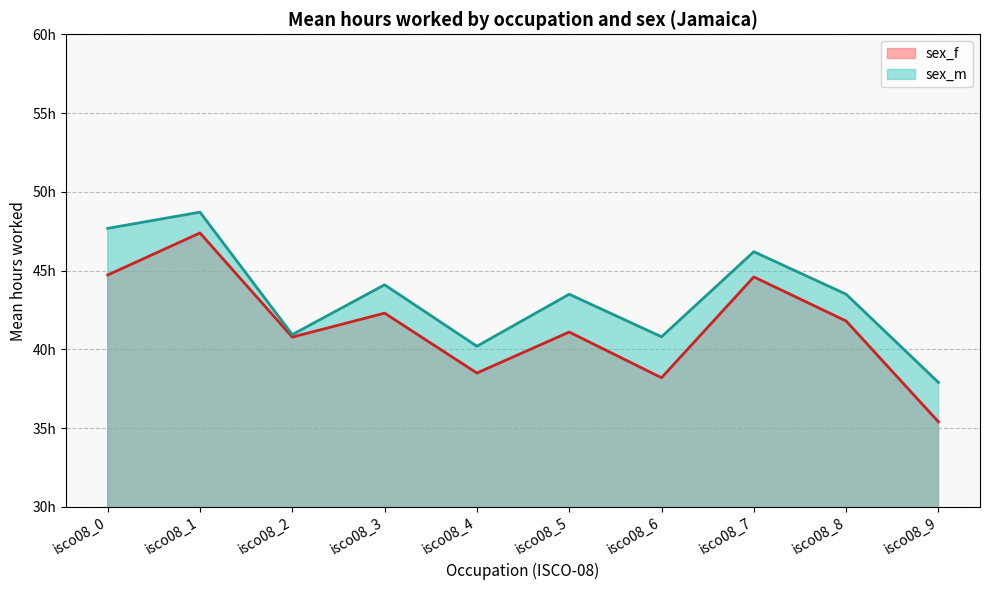

The value of sex_f at isco08_8 is 16.5. True or false?

False